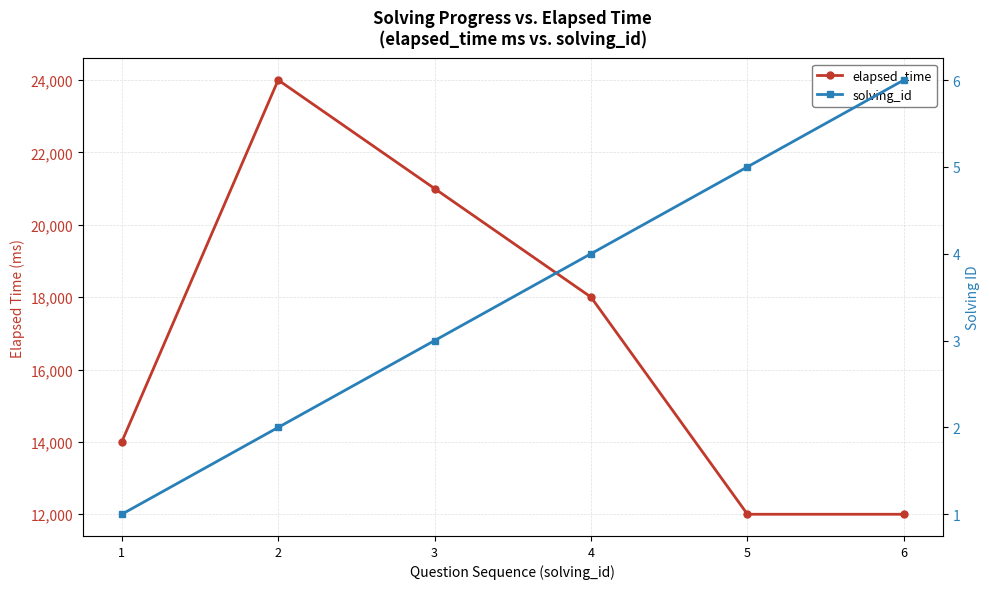

What is the spread (max minus min) of values at 5?

11995